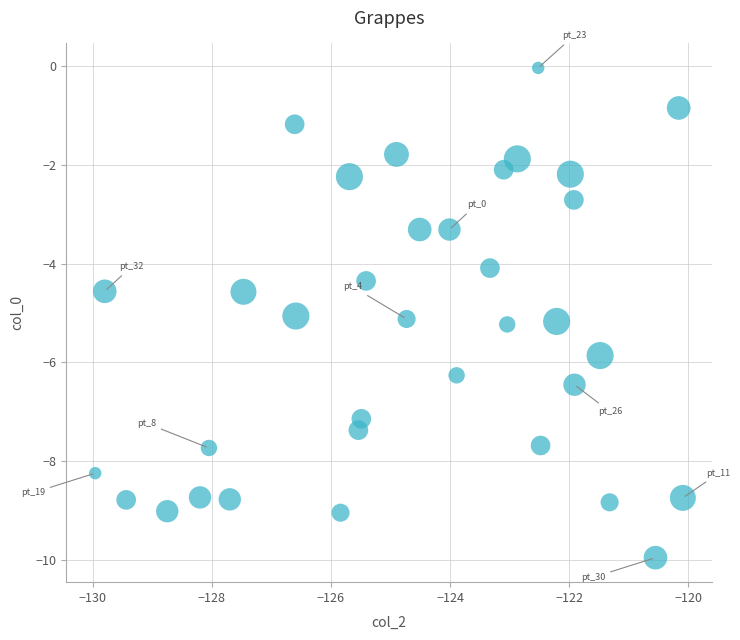

What is the range of X values (max minus min)?

9.9